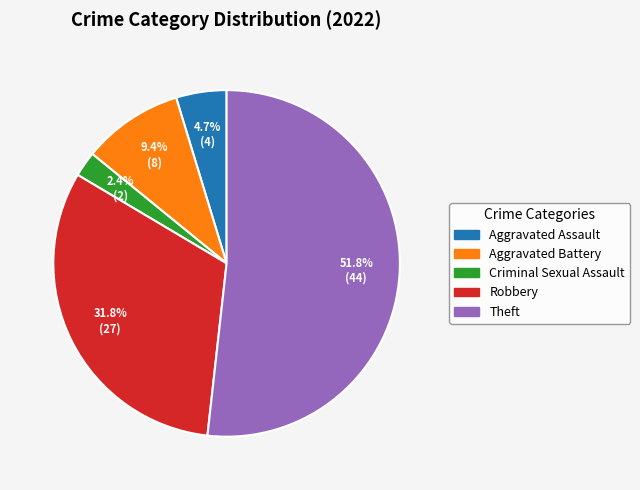

The Aggravated Assault slice represents 5% of the pie. True or false?

True